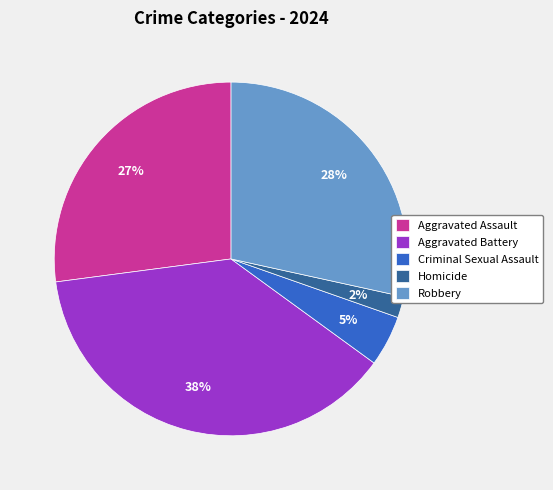

To the nearest percent, what is the difference between the largest and smallest slice percentages?

36%